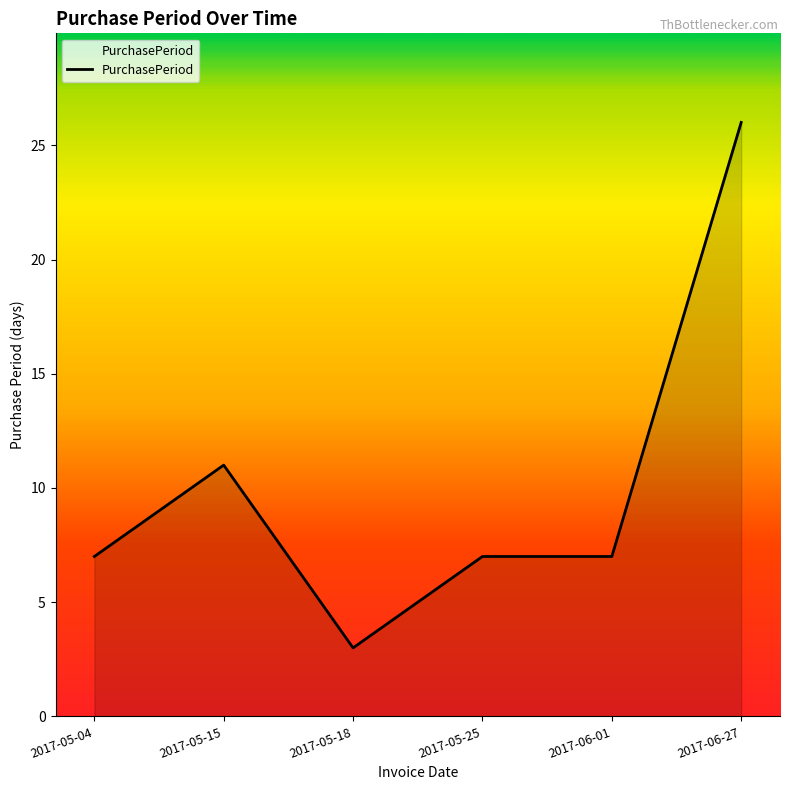

True or false: the data has more than 0 interior local peaks.

True